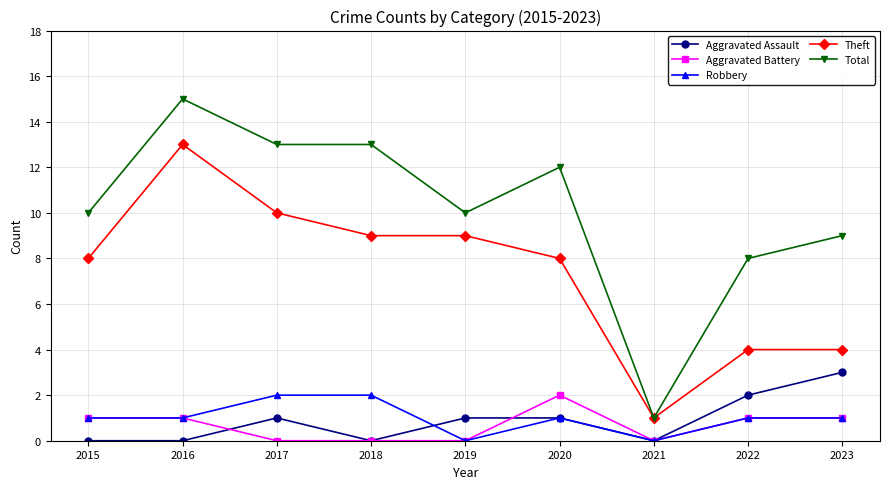

What is the difference between the maximum and minimum values in the Theft series?

12